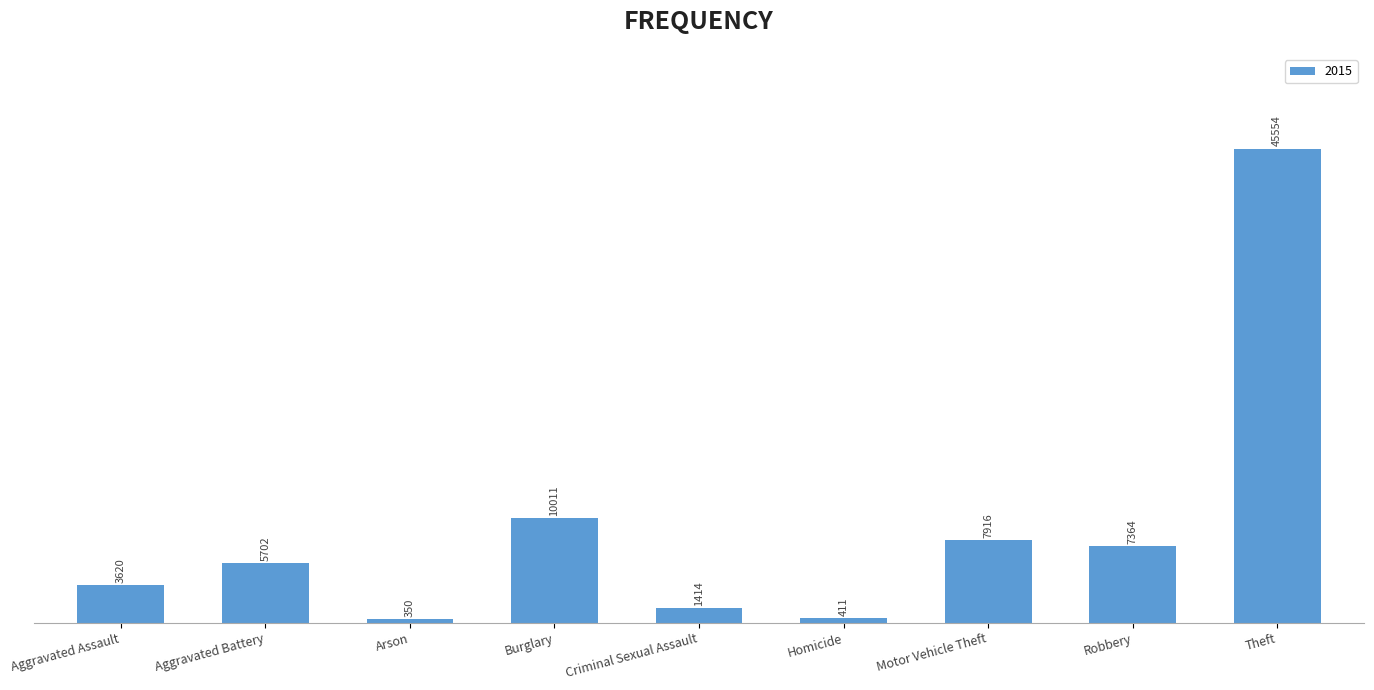

Rank the categories by value from lowest to highest.

Arson, Homicide, Criminal Sexual Assault, Aggravated Assault, Aggravated Battery, Robbery, Motor Vehicle Theft, Burglary, Theft